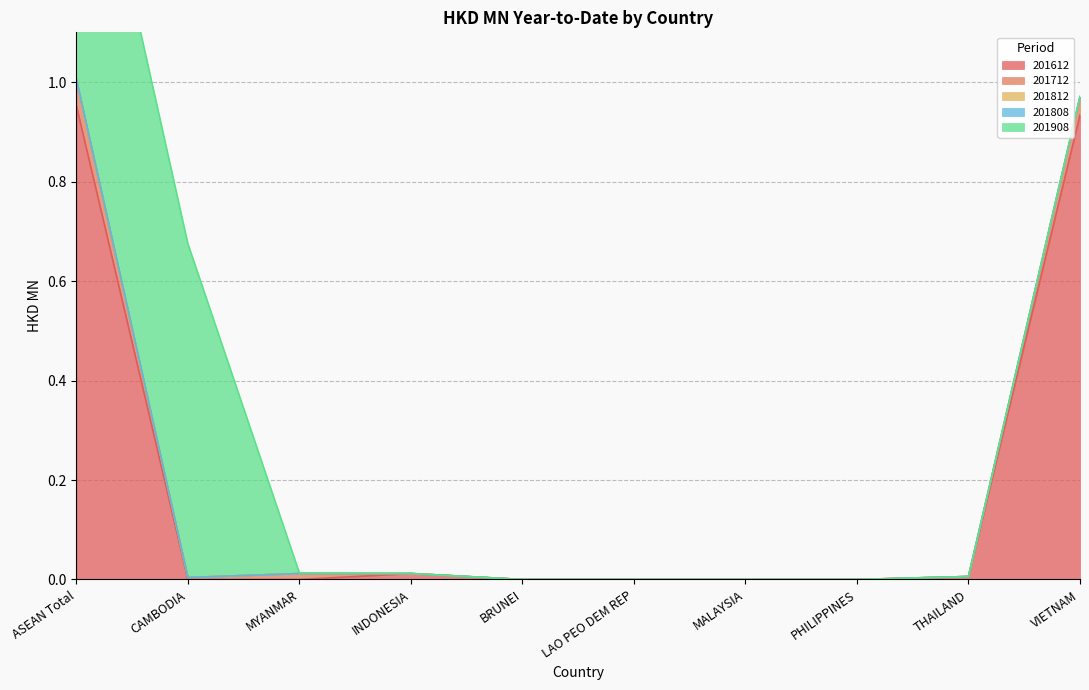

True or false: 201612 has a value of 0.0 at MYANMAR.

True